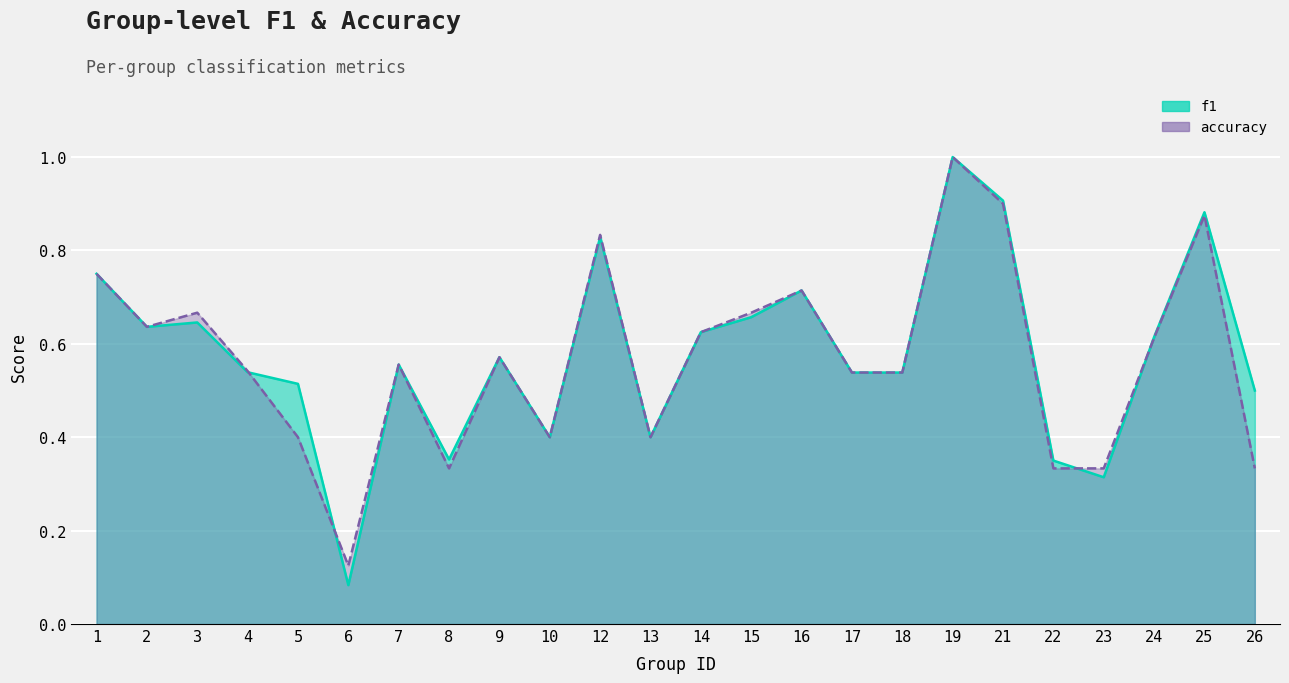

Count the accuracy values in the range 0 to 1.

24